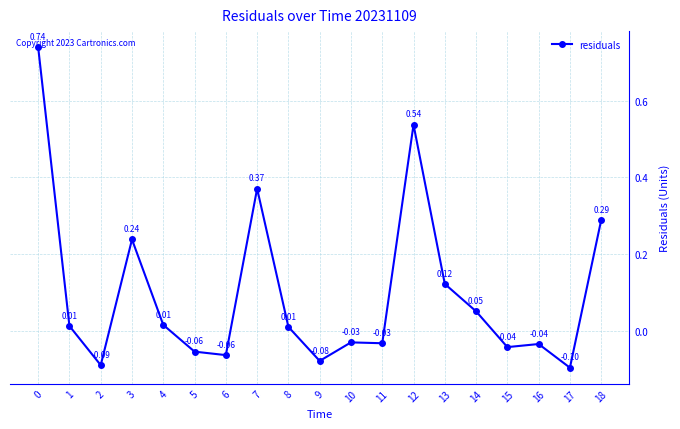

True or false: there are more than 1 points higher than both neighbors.

True